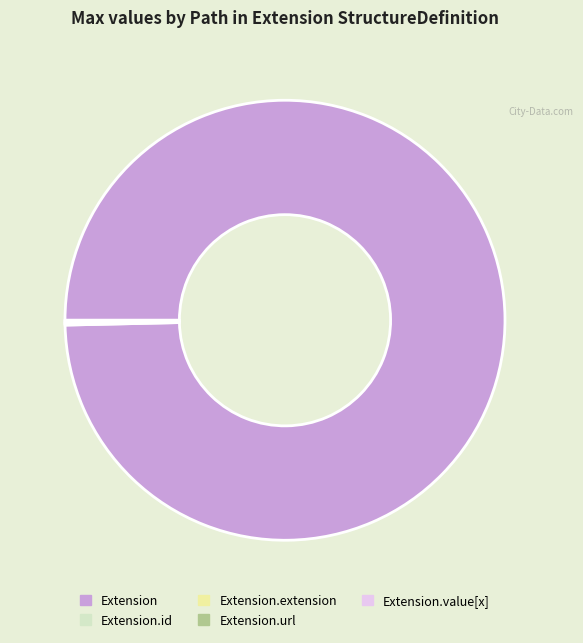

Which category has the biggest portion of the pie?

Extension